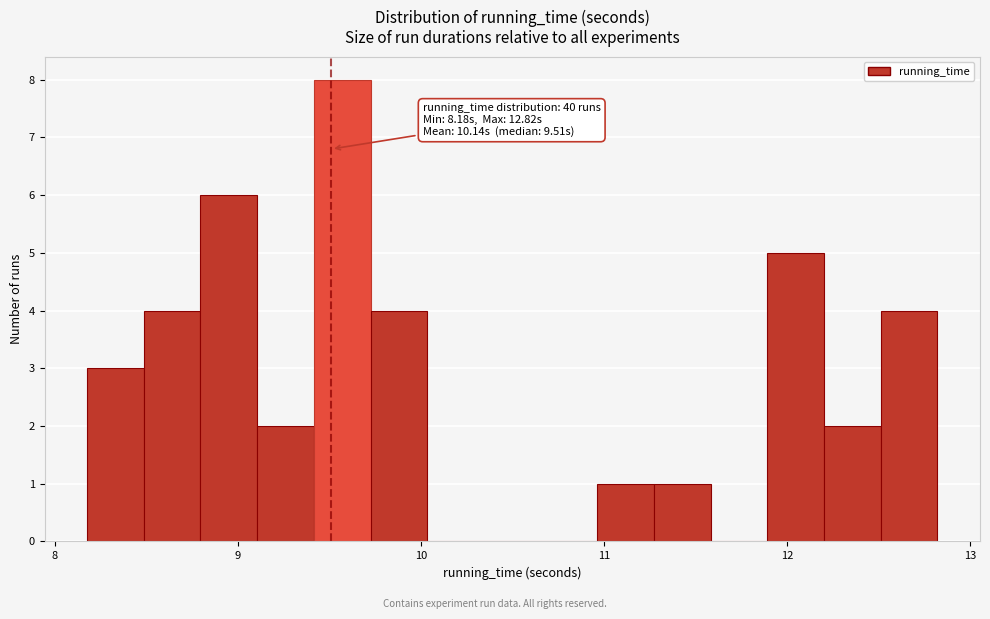

Read against the x-axis, roughly where is the centre of the tallest bar?

9.6